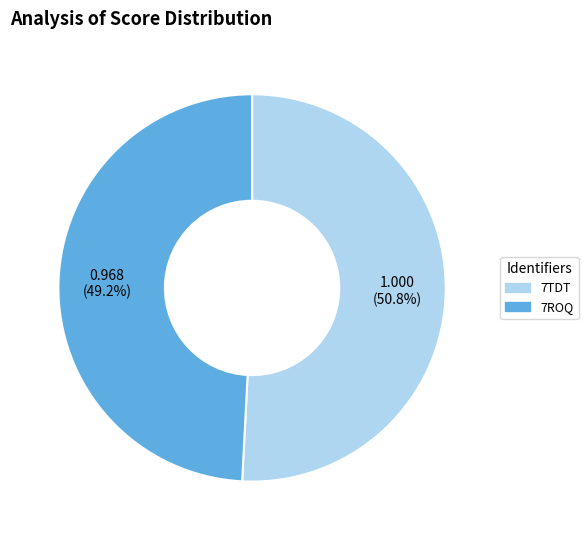

What percentage is NOT represented by 7ROQ?

50.8%